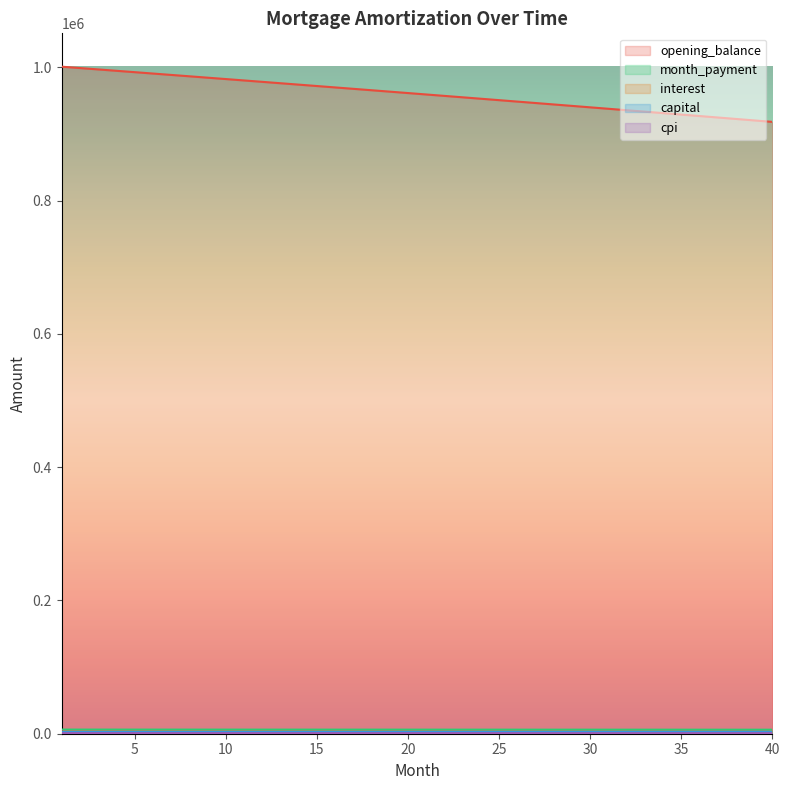

What is the sum of all interest values?

127992.4